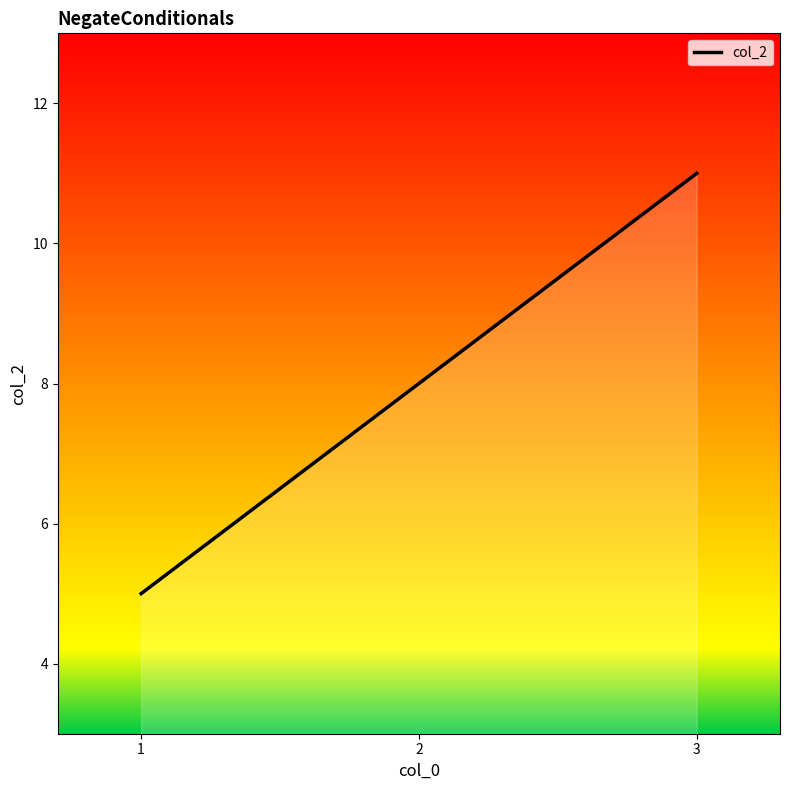

Does the chart display data point markers on the line(s)?

No